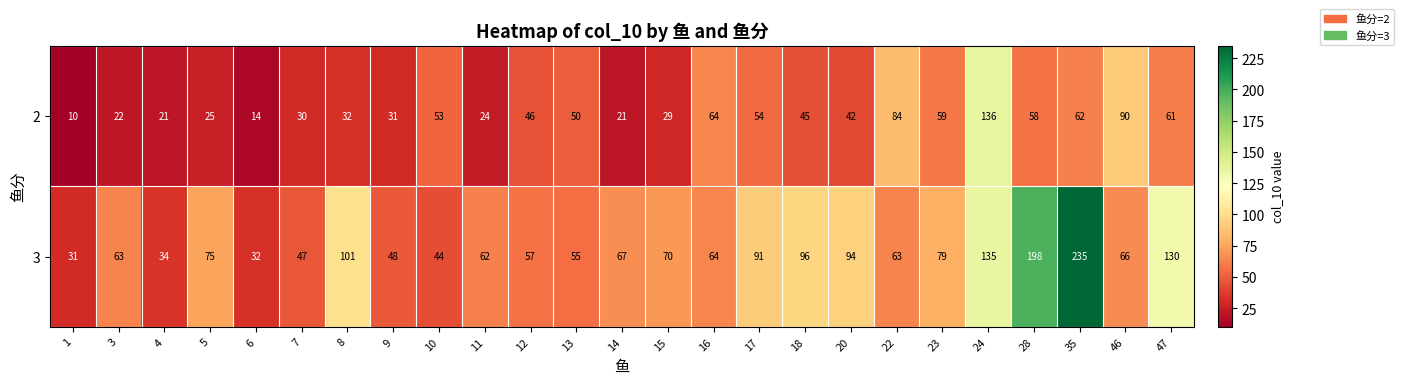

Rank the series by their maximum value, from highest to lowest.

3, 2